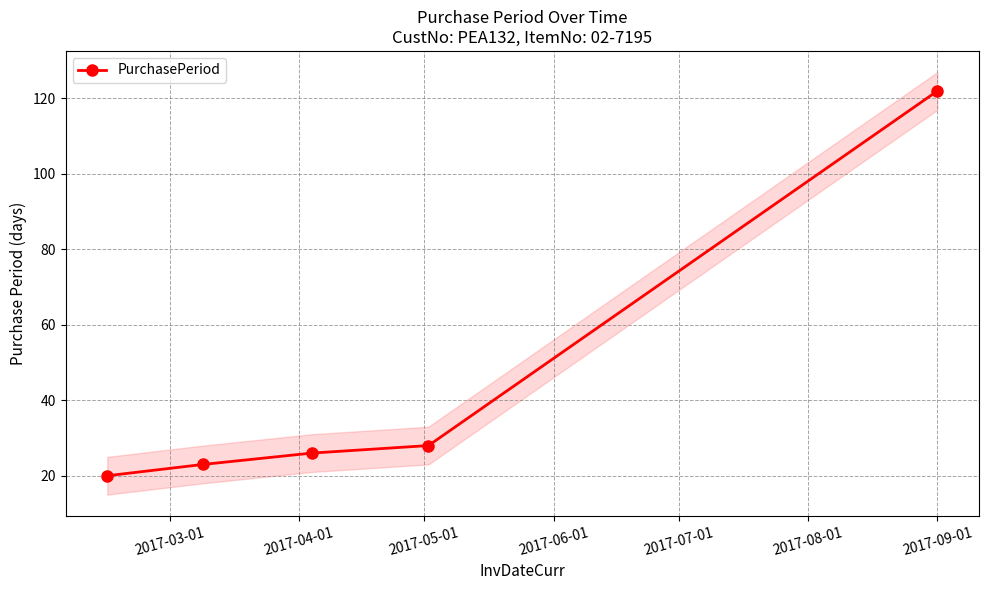

True or false: PurchasePeriod has more than 1 interior local peaks.

False